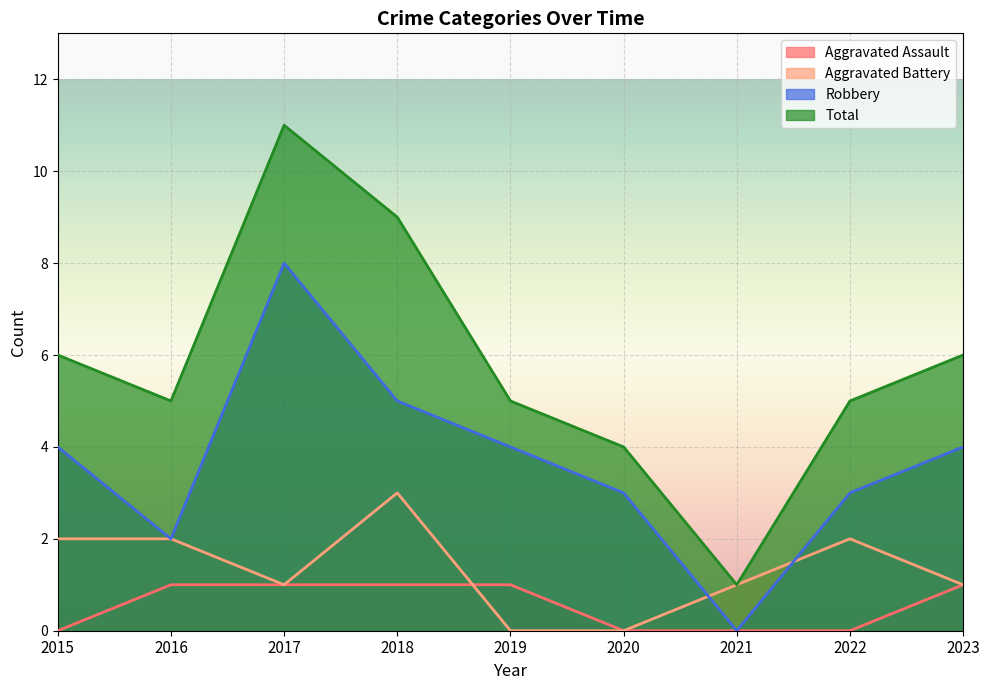

Does the chart display data point markers on the line(s)?

No